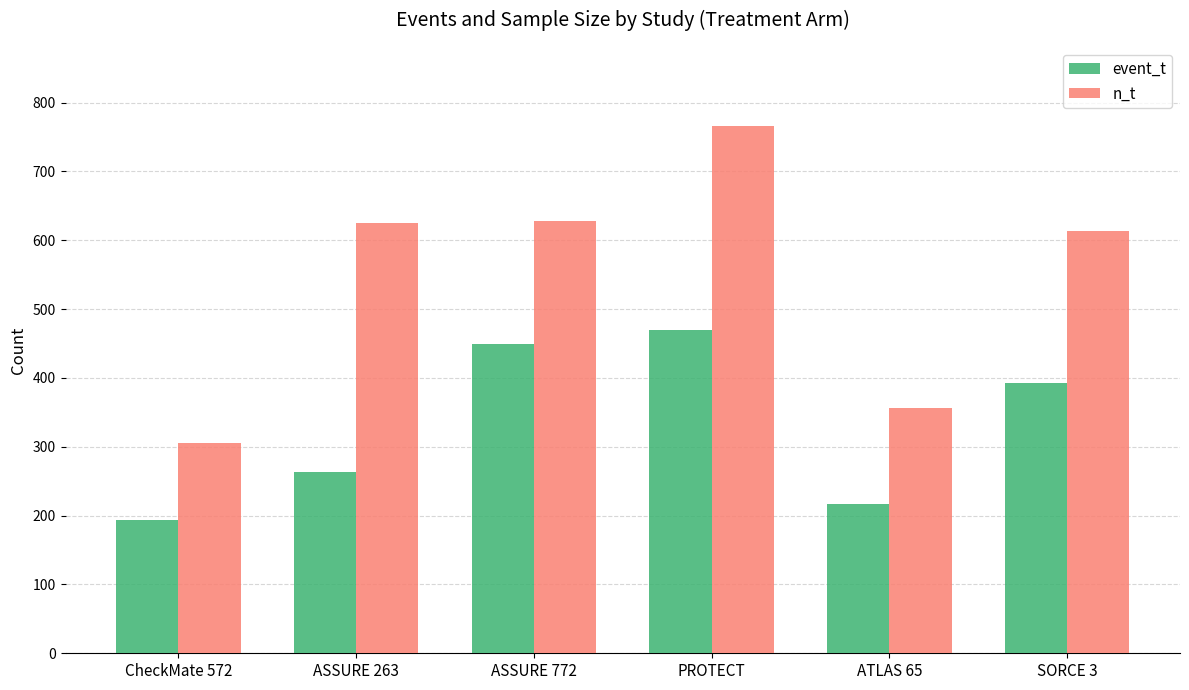

True or false: event_t has a value of 286 at ASSURE 772.

False